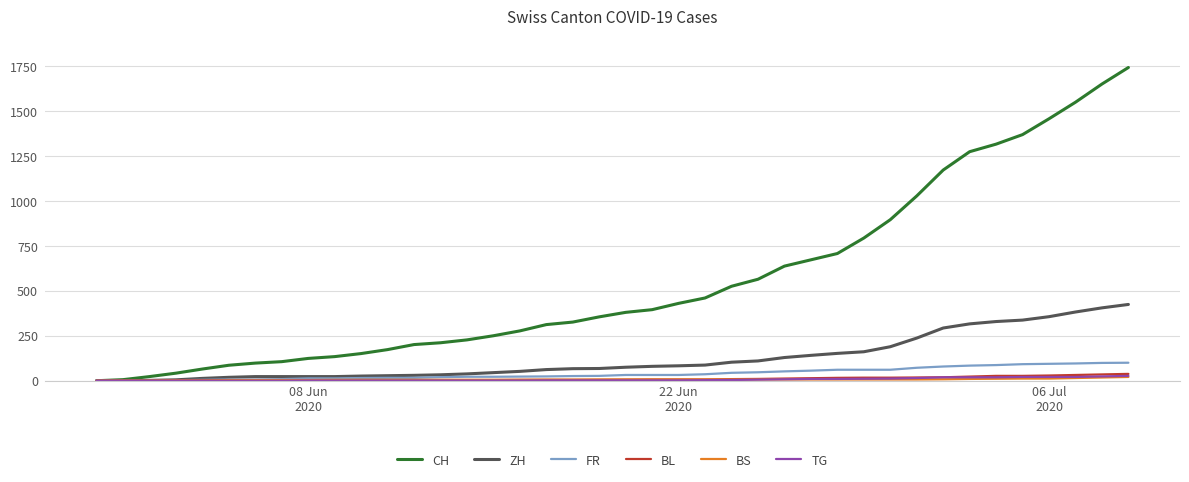

What are all the series names shown in the legend?

CH, ZH, FR, BL, BS, TG